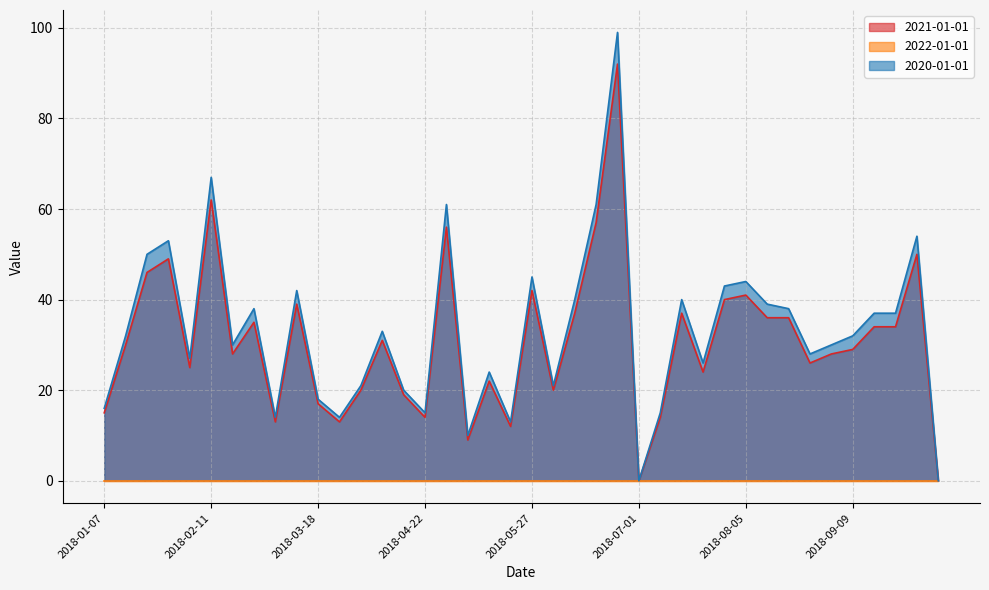

Which series has the widest spread of values?

2020-01-01